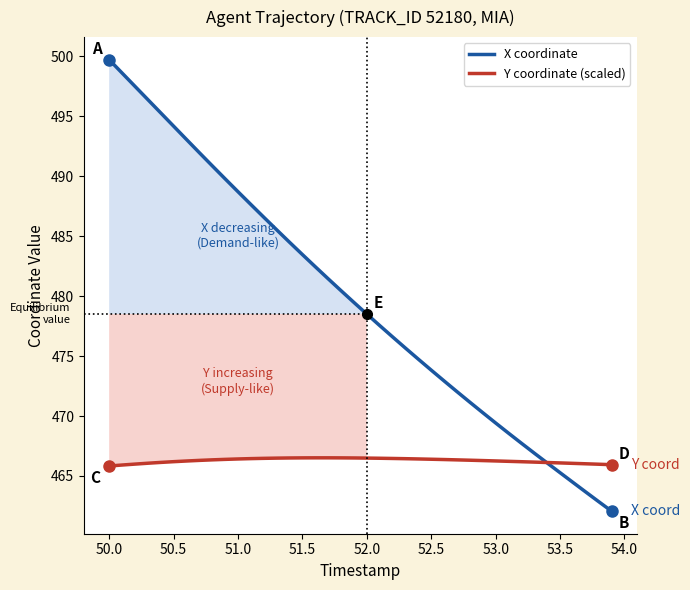

Which series has the largest total across all categories?

X coordinate